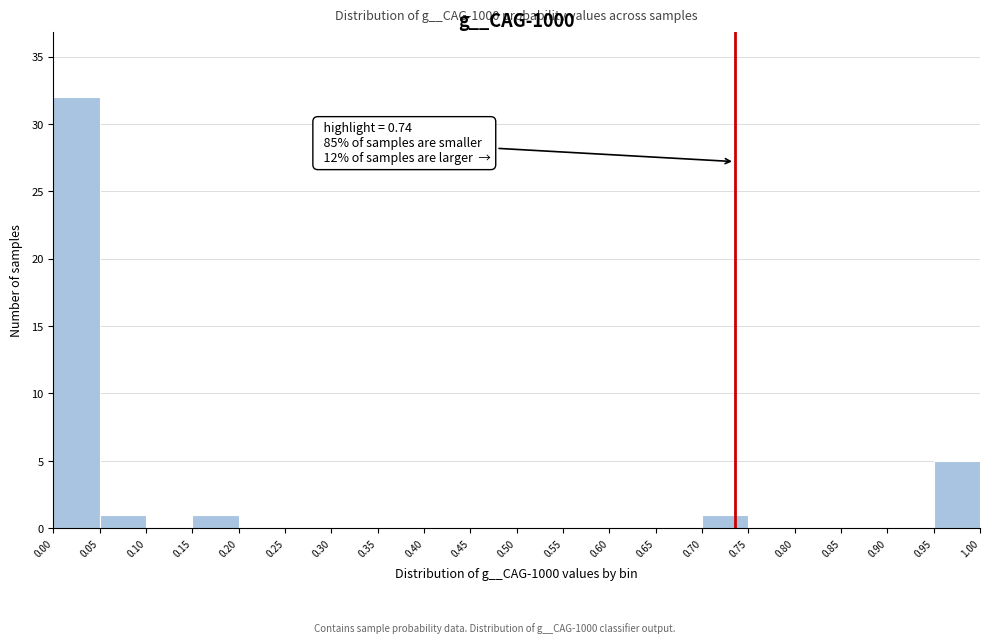

Over which range of the x-axis is the bar tallest?

0.00 to 0.05